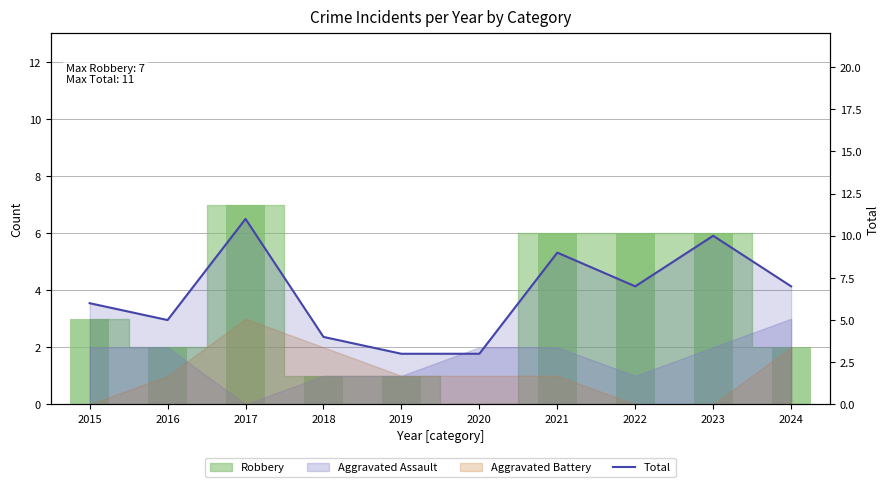

Are the bars grouped side by side (vs. stacked)?

No